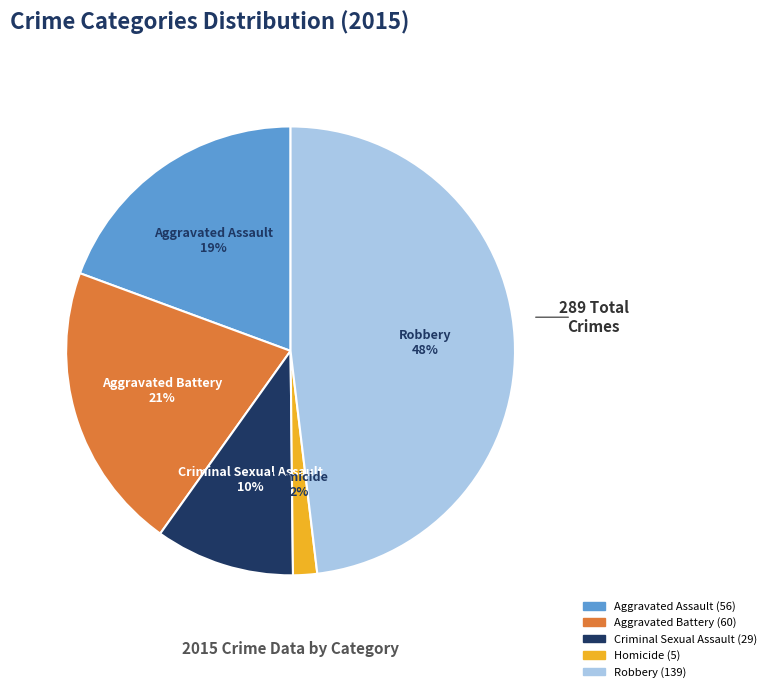

Is the sum of Homicide and Aggravated Assault greater than half?

No